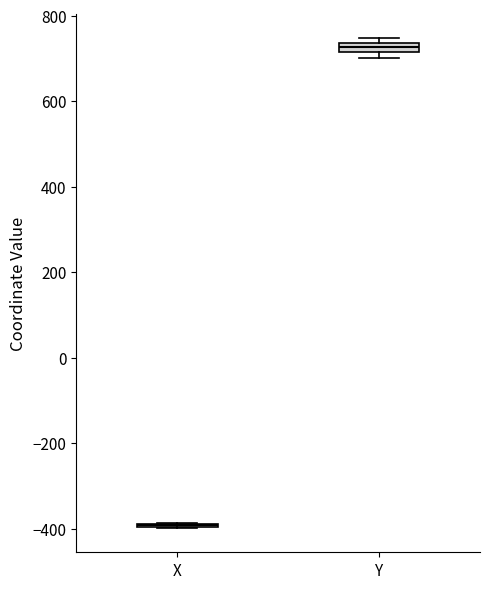

Where is the upper edge of the box for Y on the y-axis? The values are not printed on the chart, so give them approximately, as read against the axis.

740